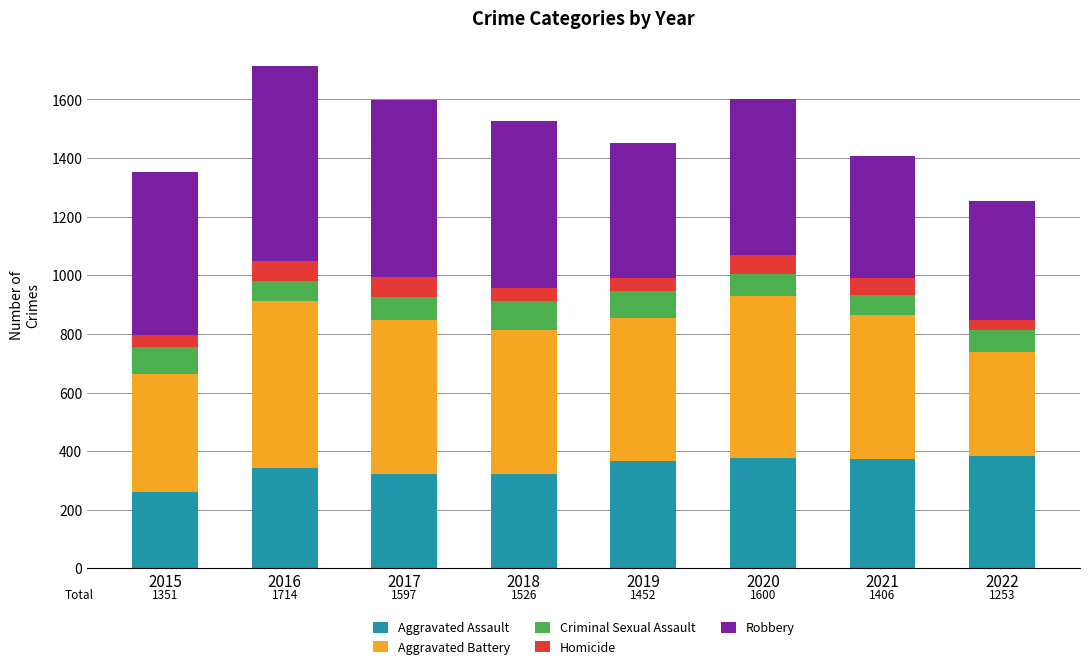

The value of Aggravated Assault at 2015 is 120. True or false?

False